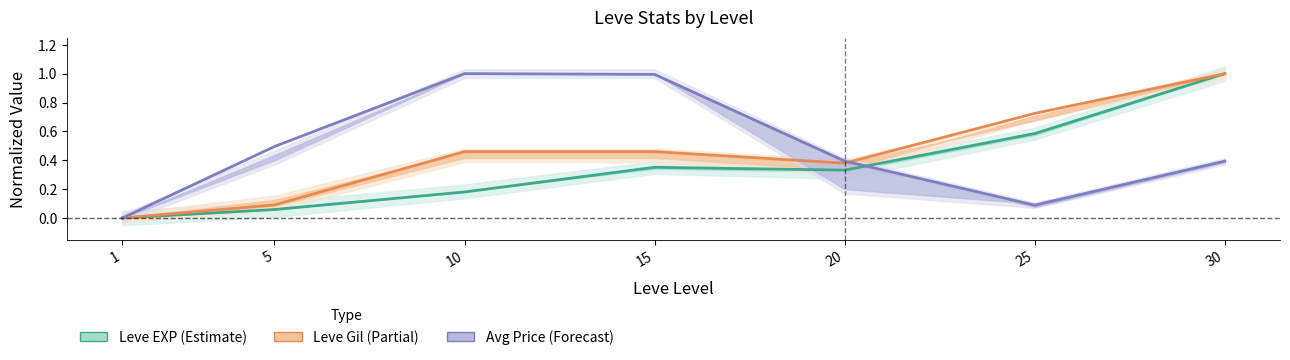

Does the chart have visible grid lines?

No